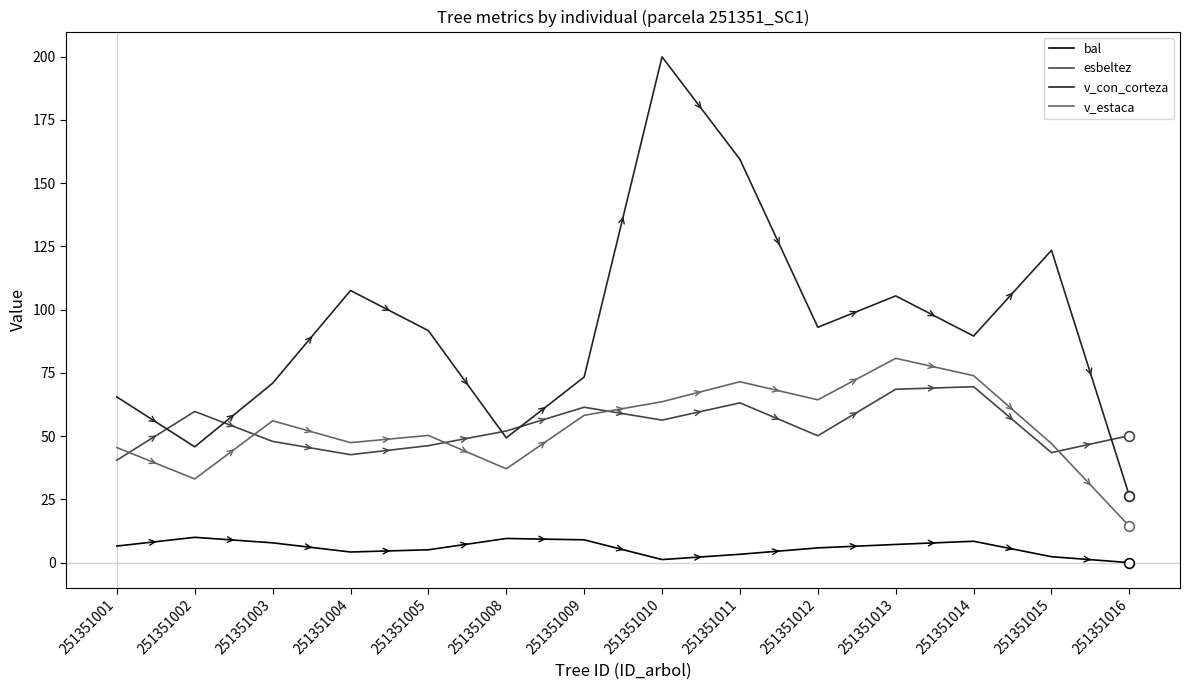

Does the chart display data point markers on the line(s)?

No